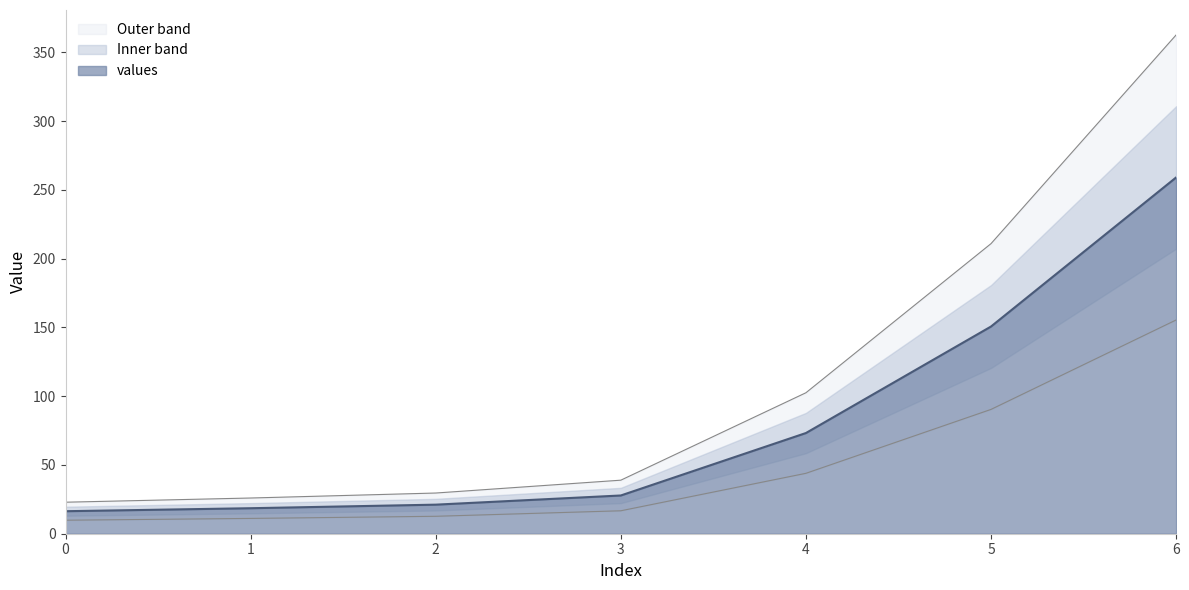

What is the sum of all values?

566.7